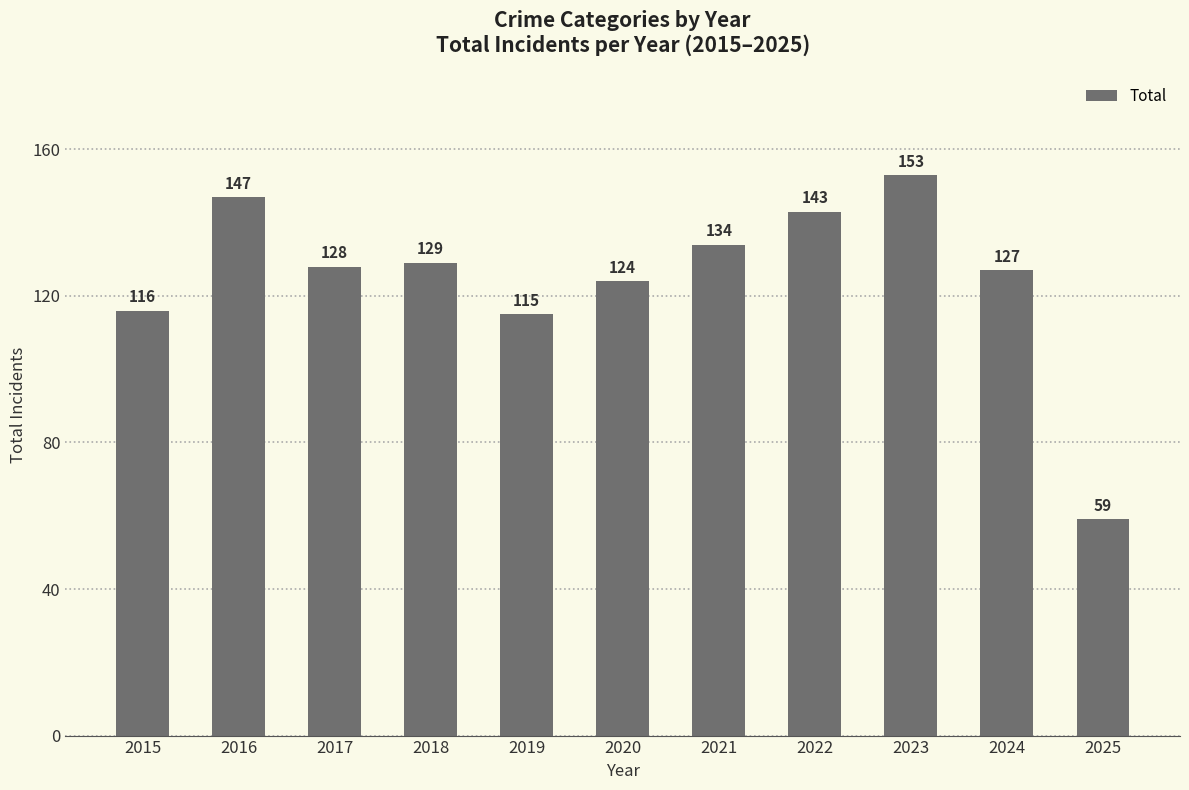

What is the greatest value displayed?

153